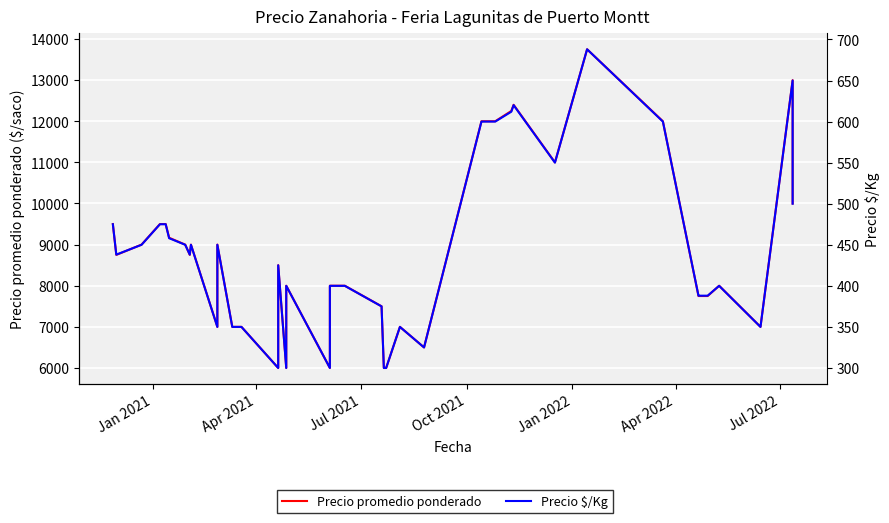

What are all the series names shown in the legend?

Precio promedio ponderado, Precio $/Kg